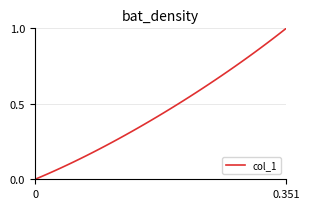

How many lines are shown in the chart?

1